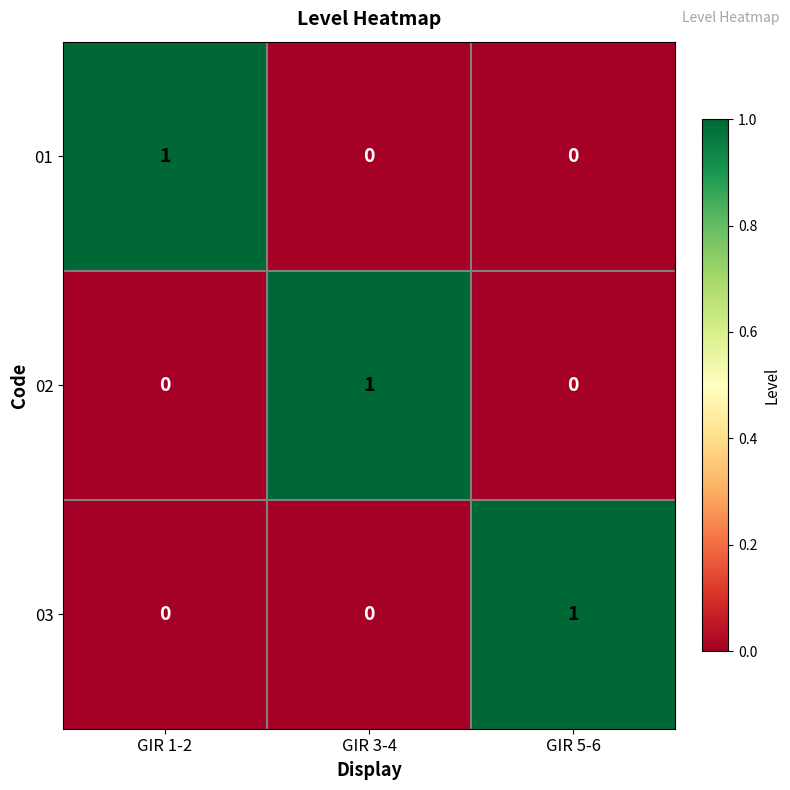

True or false: 01 has a value of 1 at GIR 1-2.

True